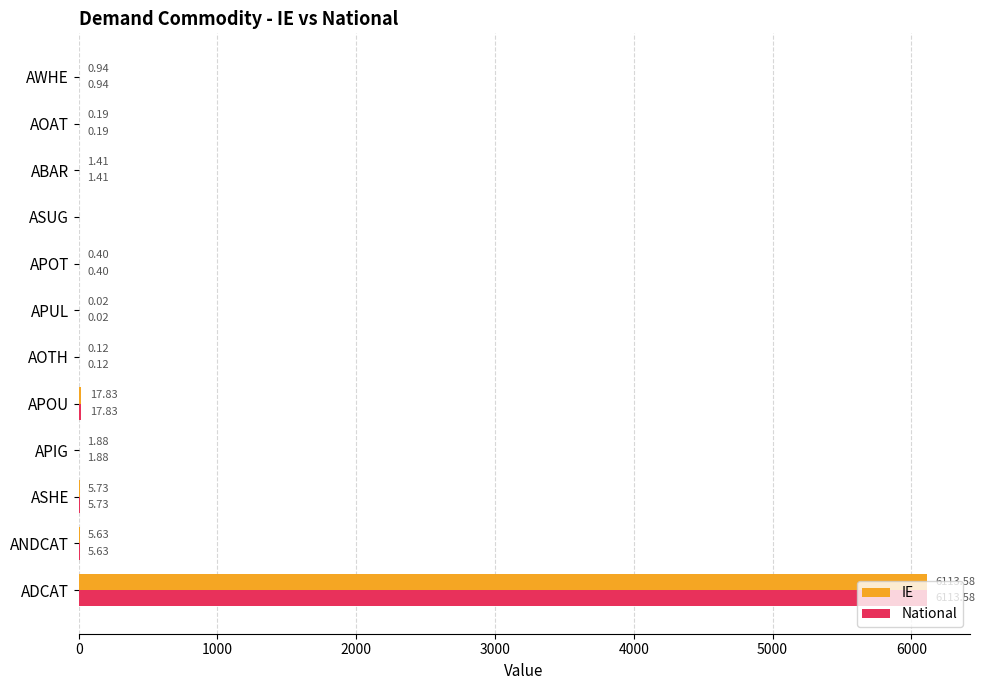

What is the sum of all IE values?

6147.7